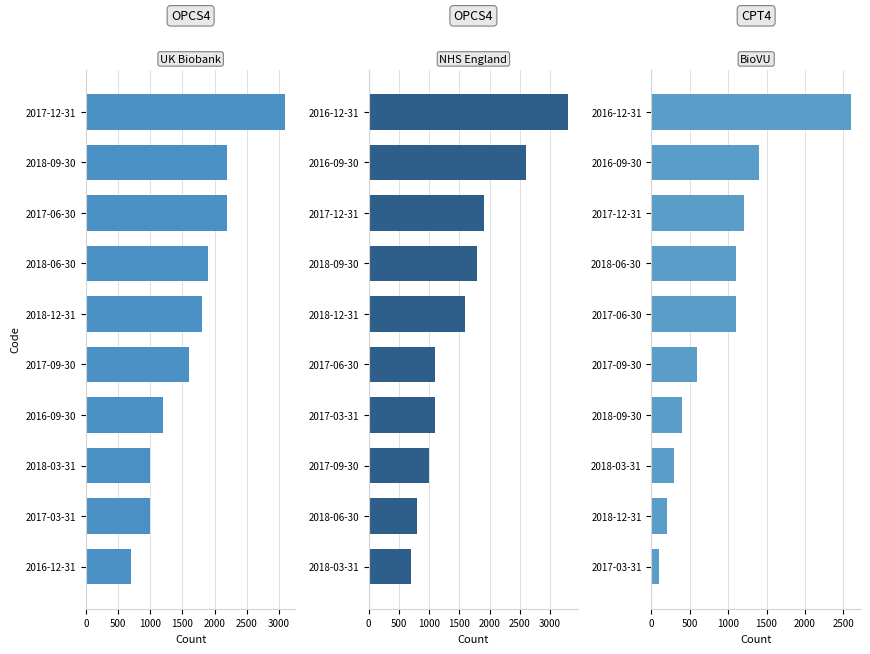

What is the difference between the maximum and minimum values in the NHS England series?

2600